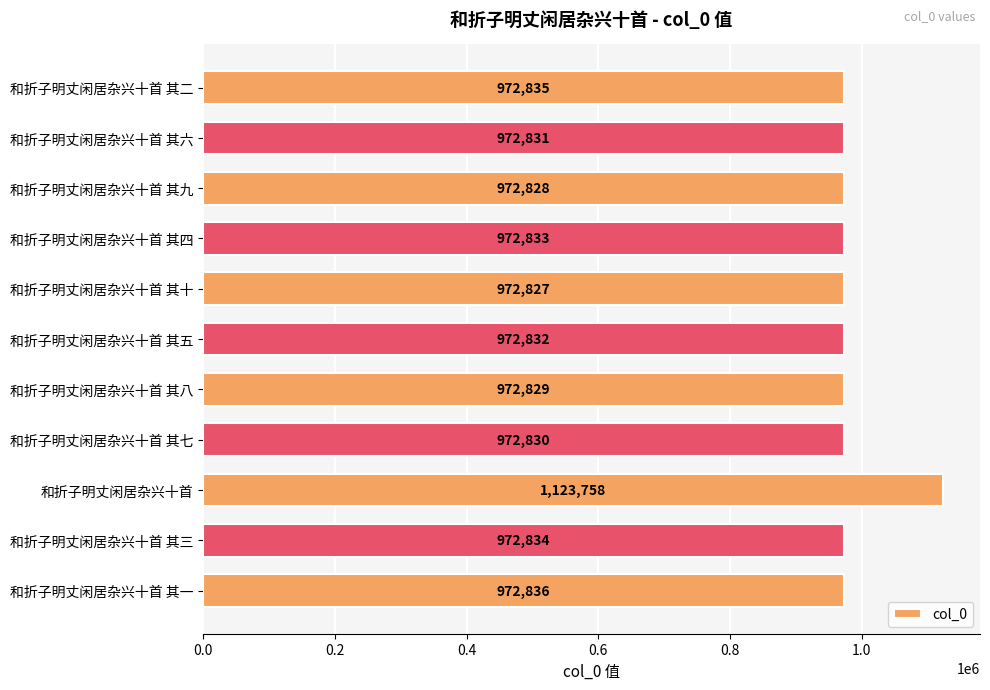

The chart shows a value of 1382309 at 和折子明丈闲居杂兴十首 其十. True or false?

False